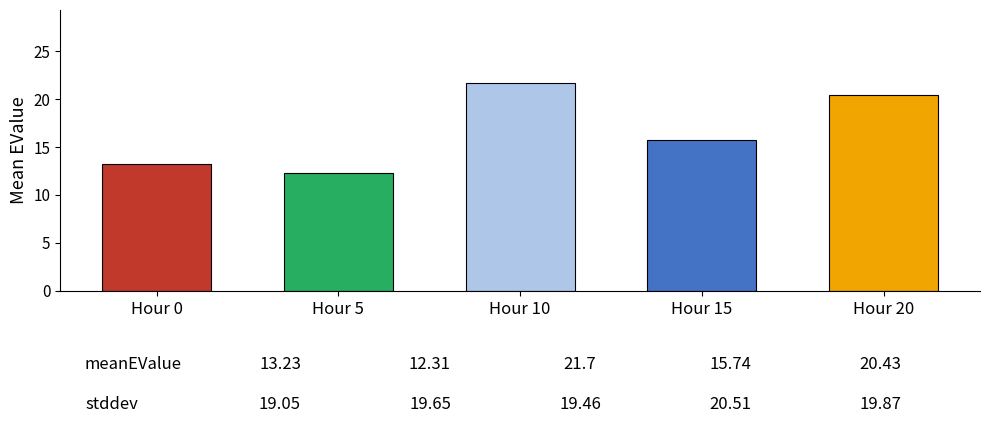

What is the greatest value displayed?

21.7